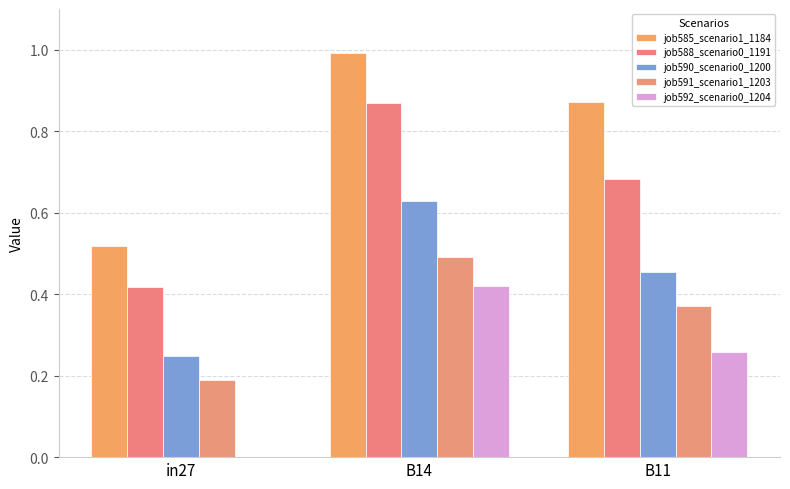

What position from the right is B11?

1